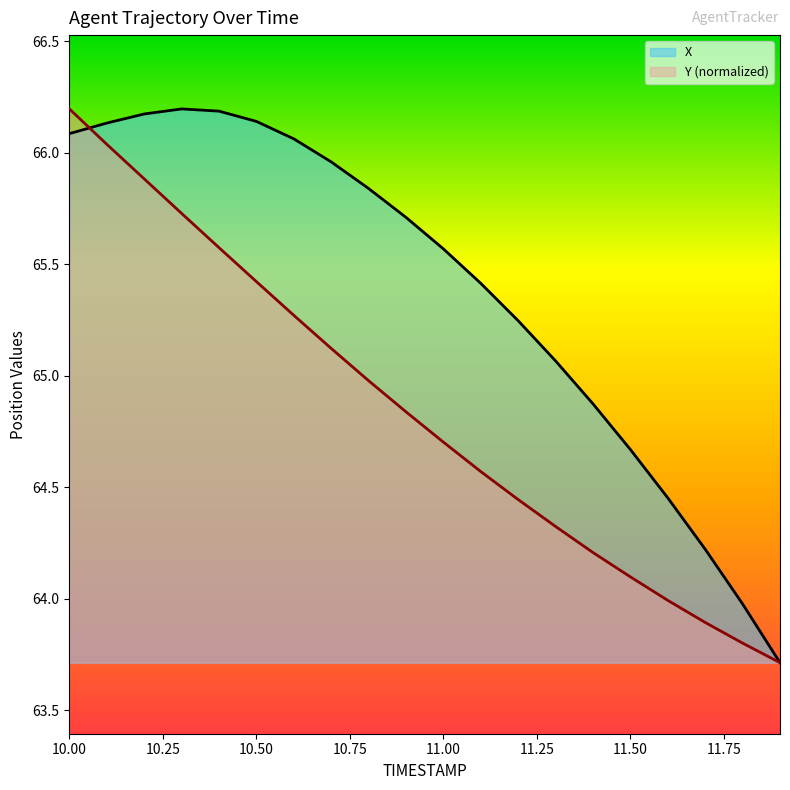

Rank the series at 11.1 from highest to lowest value.

X, Y